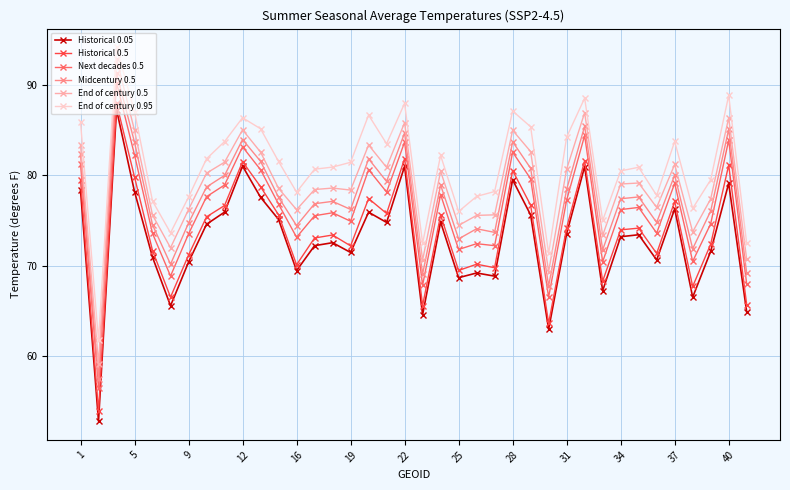

What is the average value of the Historical 0.5 series?

73.7